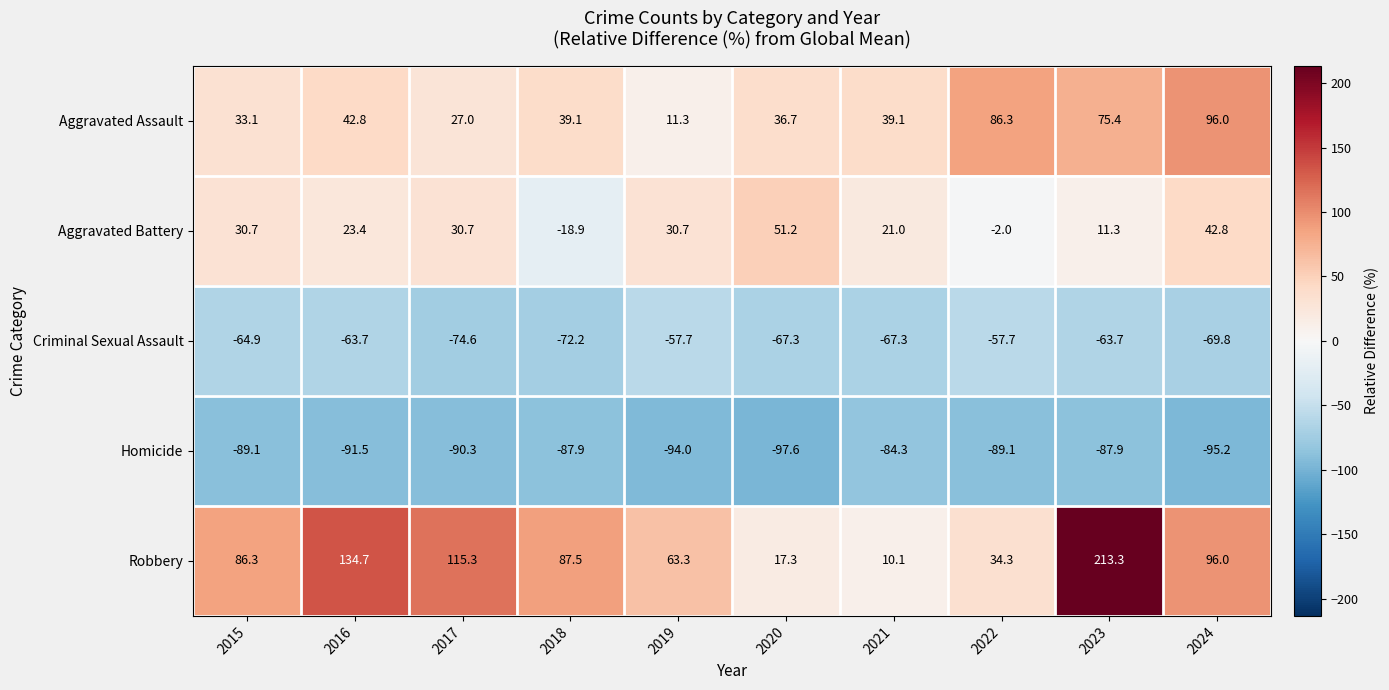

Which series has the largest range (max minus min)?

Robbery